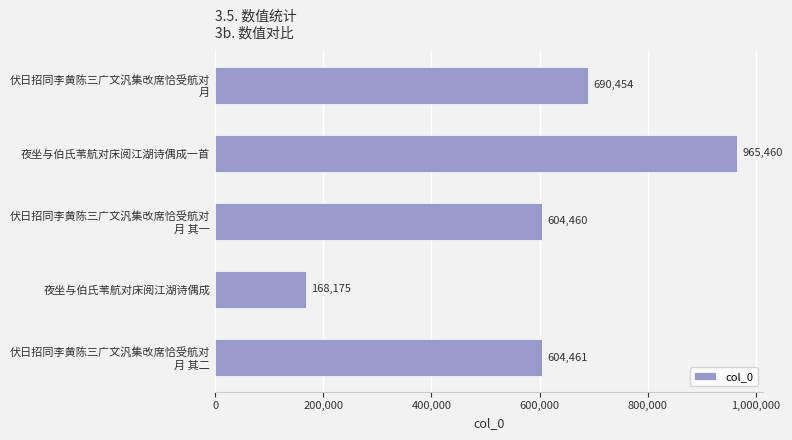

Rank the categories by value from lowest to highest.

夜坐与伯氏苇航对床阅江湖诗偶成, 伏日招同李黄陈三广文汎集改席恰受航对
月 其一, 伏日招同李黄陈三广文汎集改席恰受航对
月 其二, 伏日招同李黄陈三广文汎集改席恰受航对
月, 夜坐与伯氏苇航对床阅江湖诗偶成一首